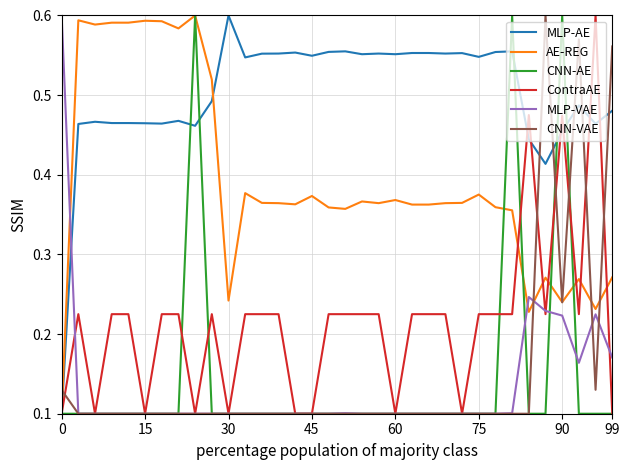

Which series has the largest total across all categories?

MLP-AE